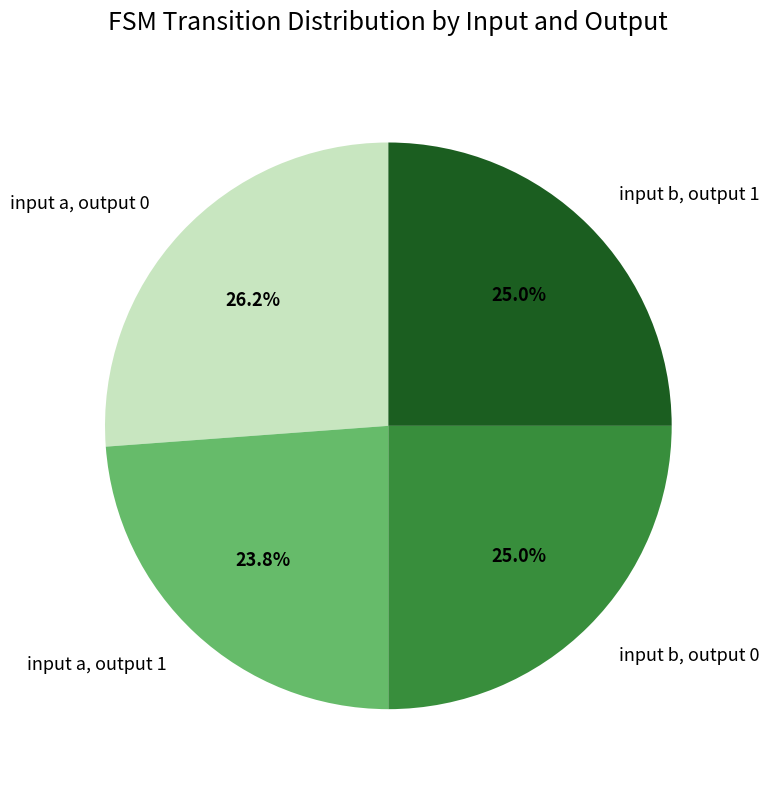

Count the number of slices in the pie.

4